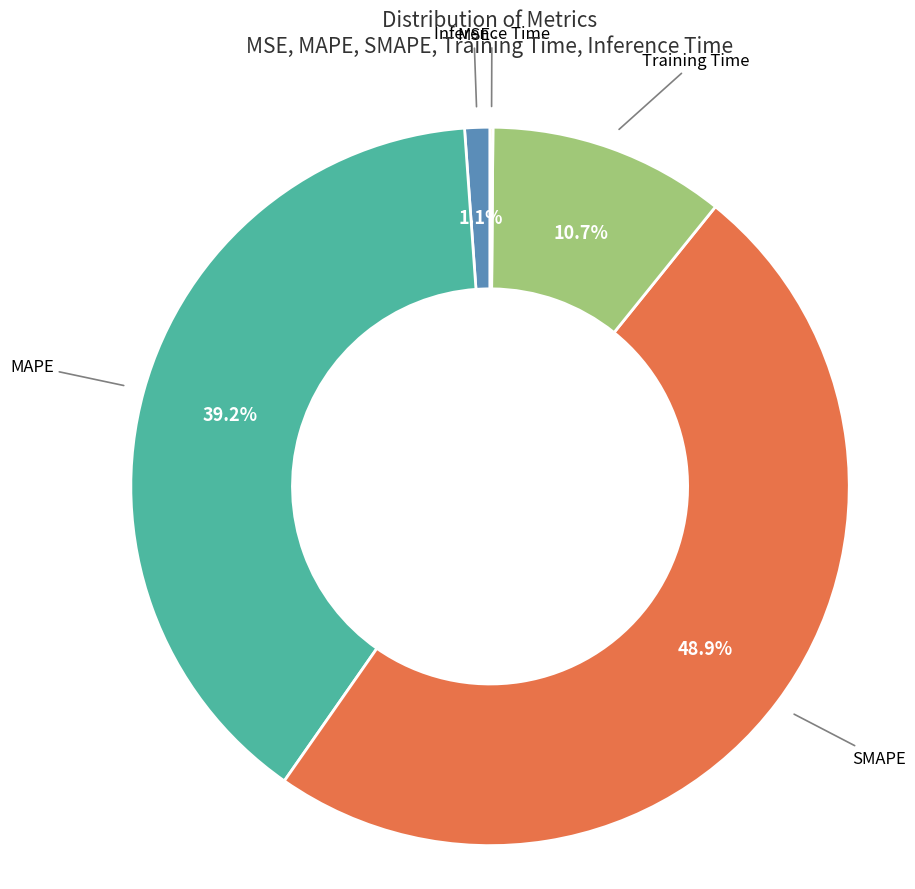

Is it true that Training Time is 11% of the pie?

True